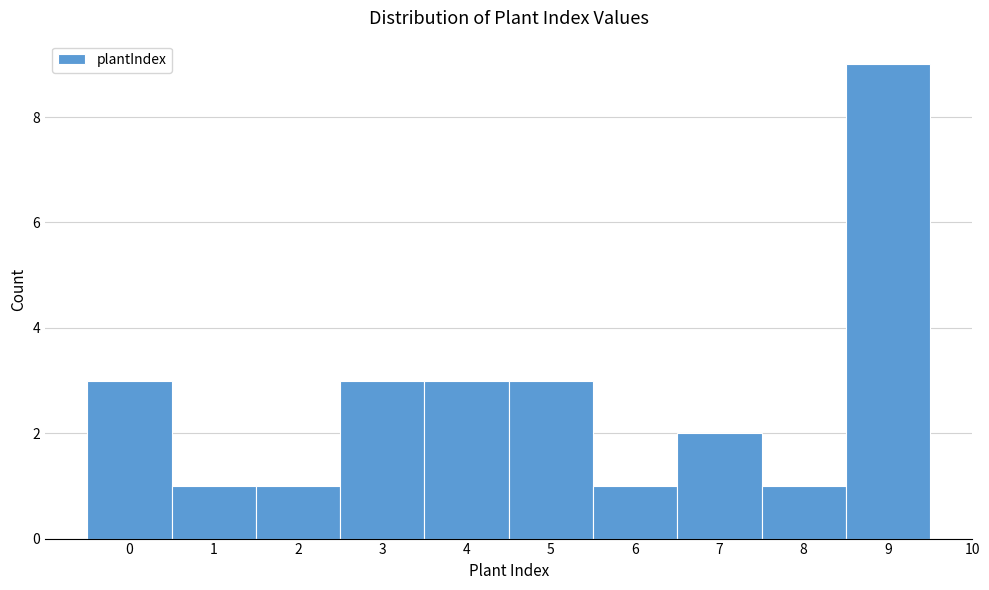

What is the height of the bar covering 5.5 to 6.5 on the x-axis? The values are not printed on the chart, so give them approximately, as read against the axis.

1